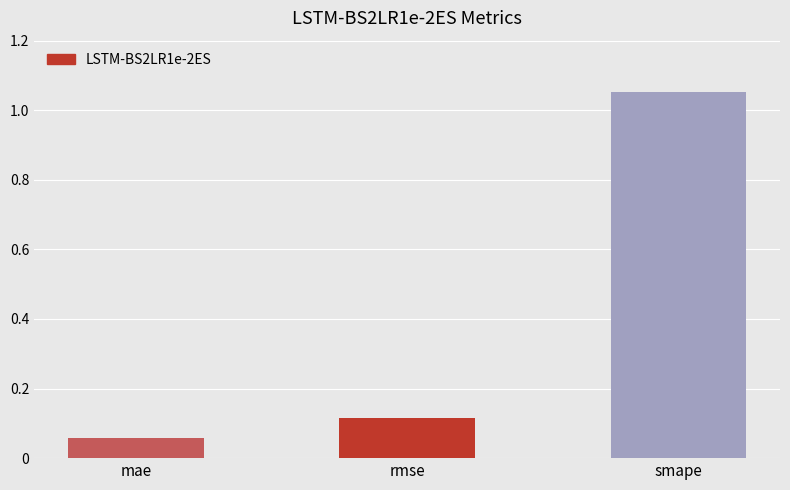

What is the change in value from rmse to smape?

+0.9